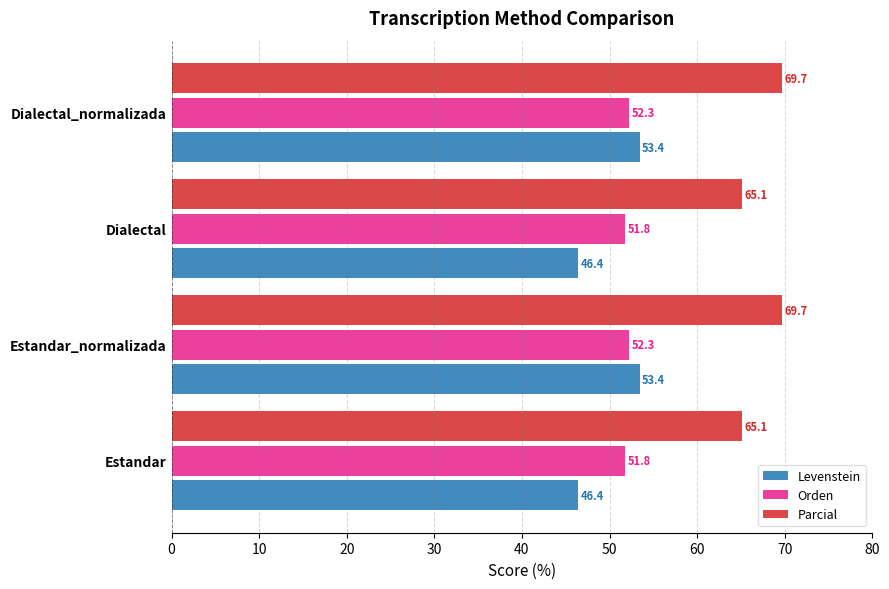

Which series changed the most between Estandar and Estandar_normalizada?

Levenstein